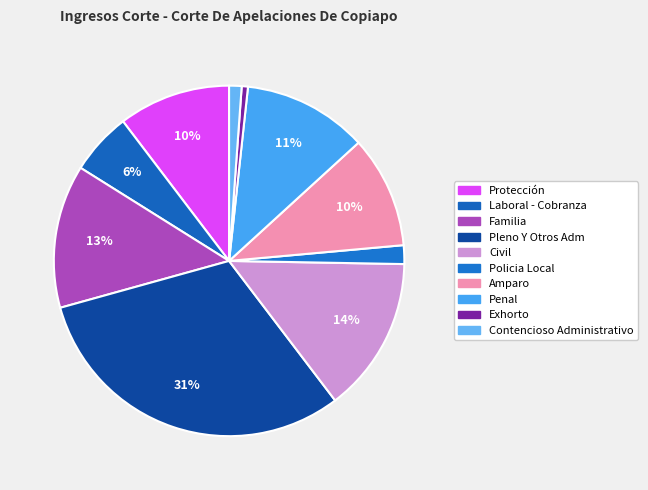

To the nearest percent, what percentage of the pie is Amparo?

10%